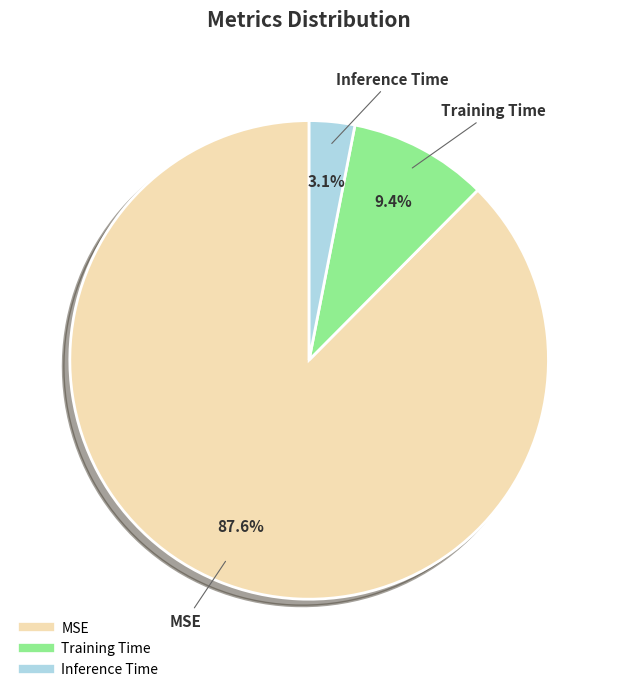

Is the sum of Training Time and MSE greater than half?

Yes